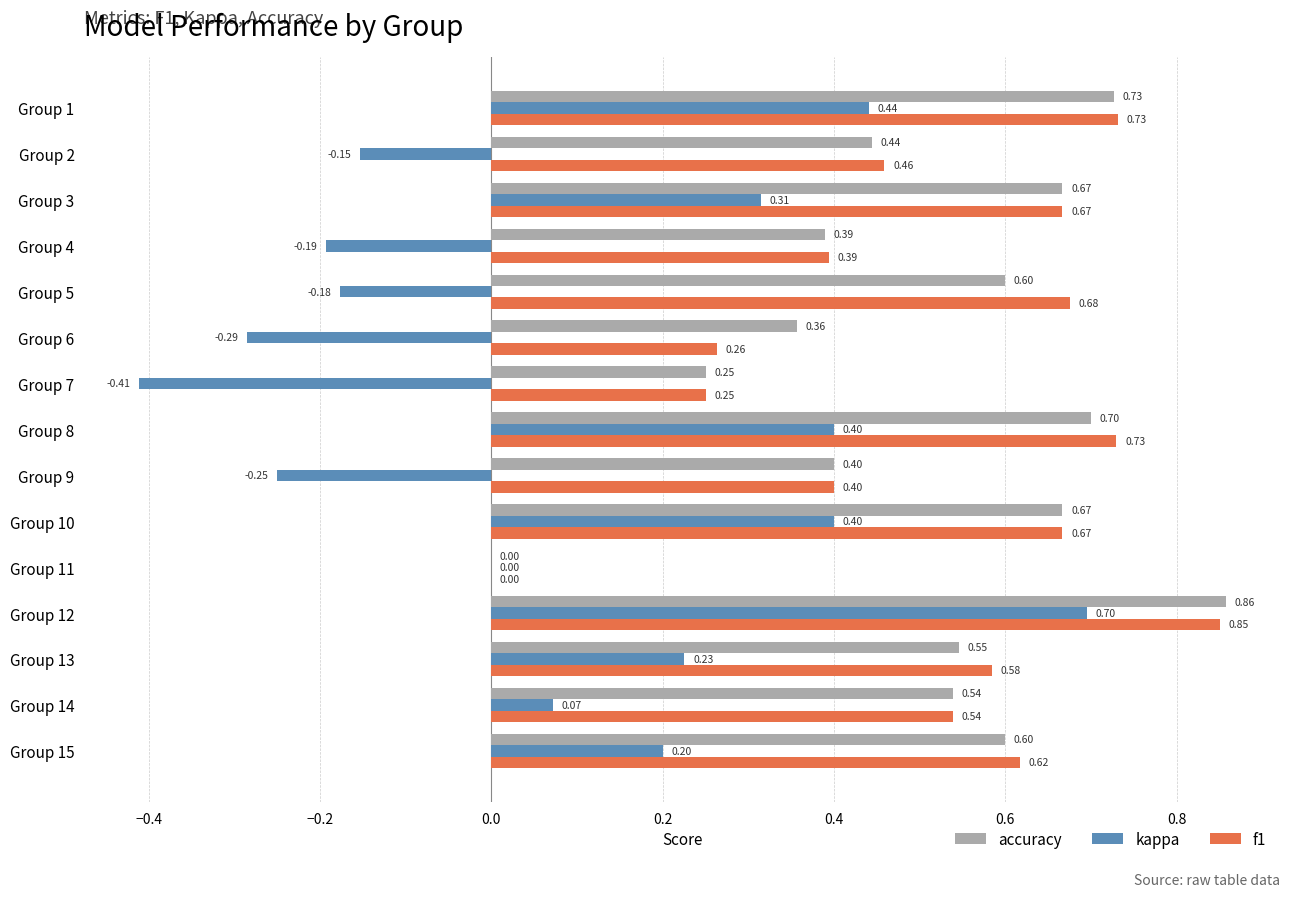

Which series changed the most between Group 6 and Group 14?

kappa